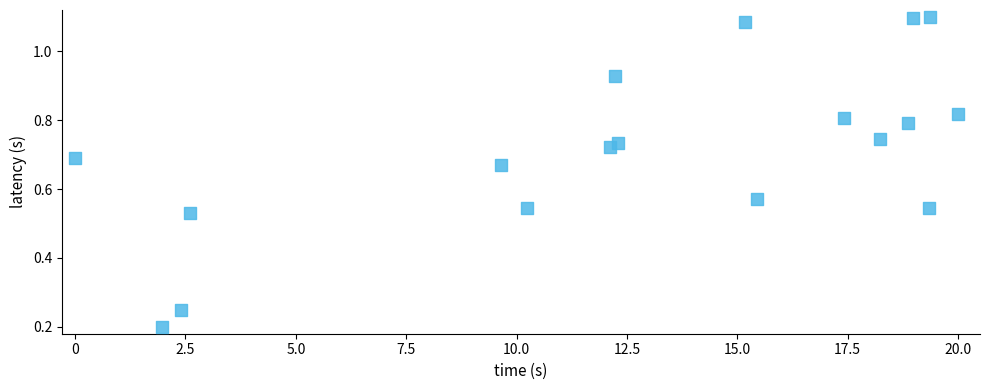

What is the range of X values (max minus min)?

20.0